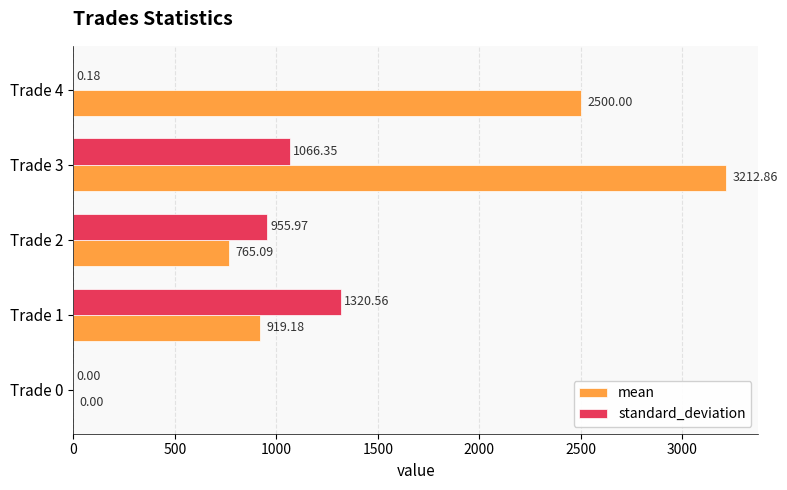

Which category has the highest value in the mean series?

Trade 3